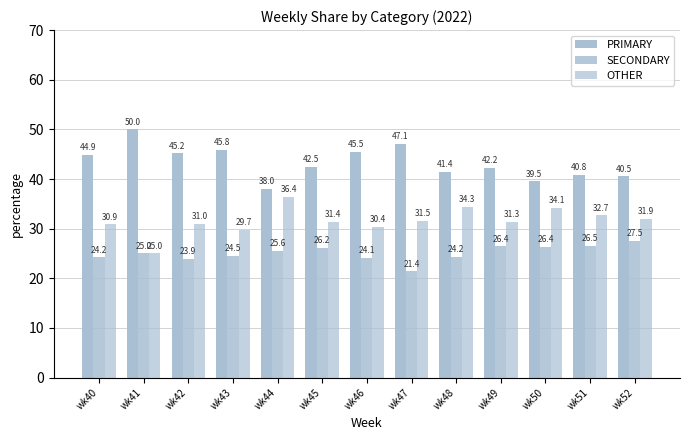

Reading left to right, extract all data points from this chart.

PRIMARY: wk40=44.9	wk41=50.0	wk42=45.2	wk43=45.8	wk44=38.0	wk45=42.5	wk46=45.5	wk47=47.1	wk48=41.4	wk49=42.2	wk50=39.5	wk51=40.8	wk52=40.5
SECONDARY: wk40=24.2	wk41=25.0	wk42=23.9	wk43=24.5	wk44=25.6	wk45=26.2	wk46=24.1	wk47=21.4	wk48=24.2	wk49=26.4	wk50=26.4	wk51=26.5	wk52=27.5
OTHER: wk40=30.9	wk41=25.0	wk42=31.0	wk43=29.7	wk44=36.4	wk45=31.4	wk46=30.4	wk47=31.5	wk48=34.3	wk49=31.3	wk50=34.1	wk51=32.7	wk52=31.9